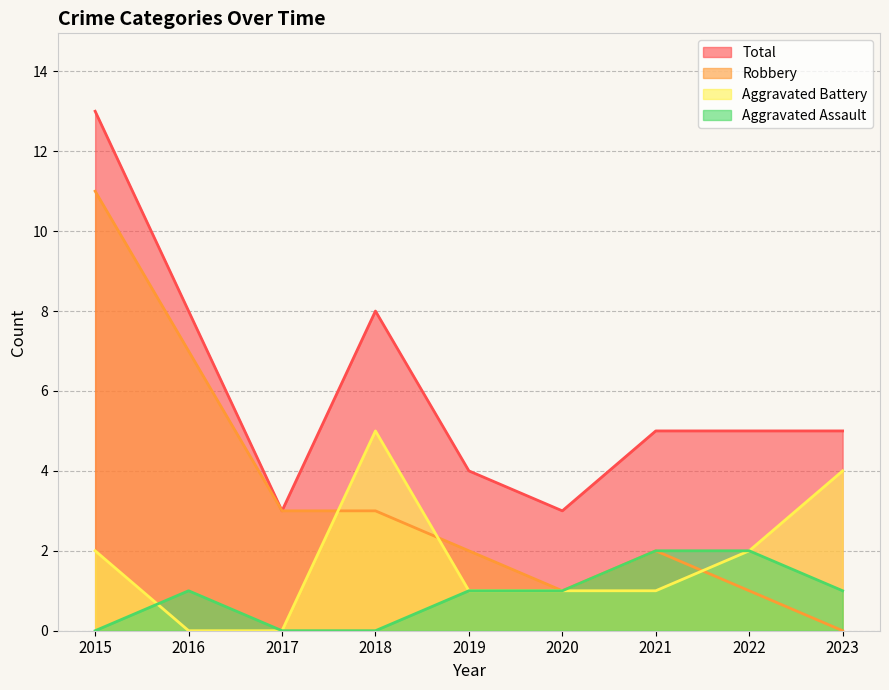

At which category does Robbery reach its first local peak?

2021